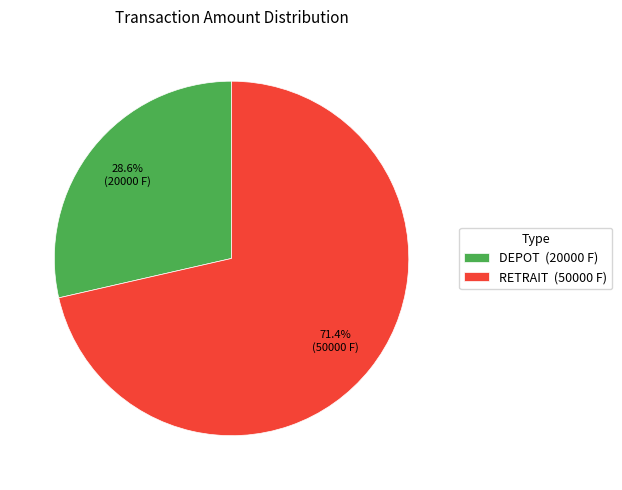

True or false: DEPOT accounts for 29% of the total.

True